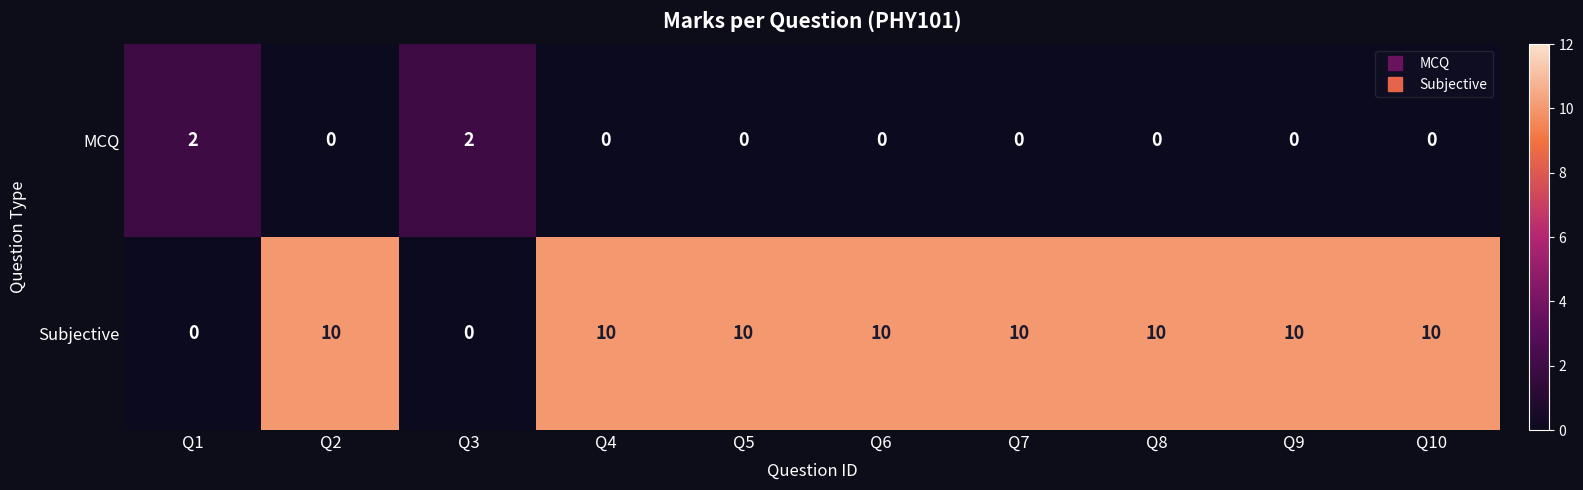

The Subjective series shows 10 at Q7. True or false?

True